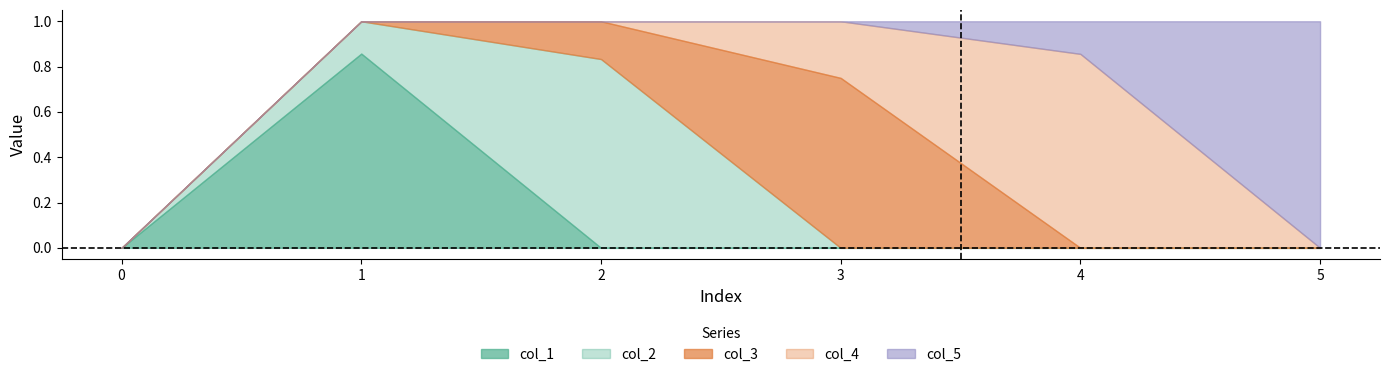

The value of col_3 at 4 is -0.3. True or false?

False